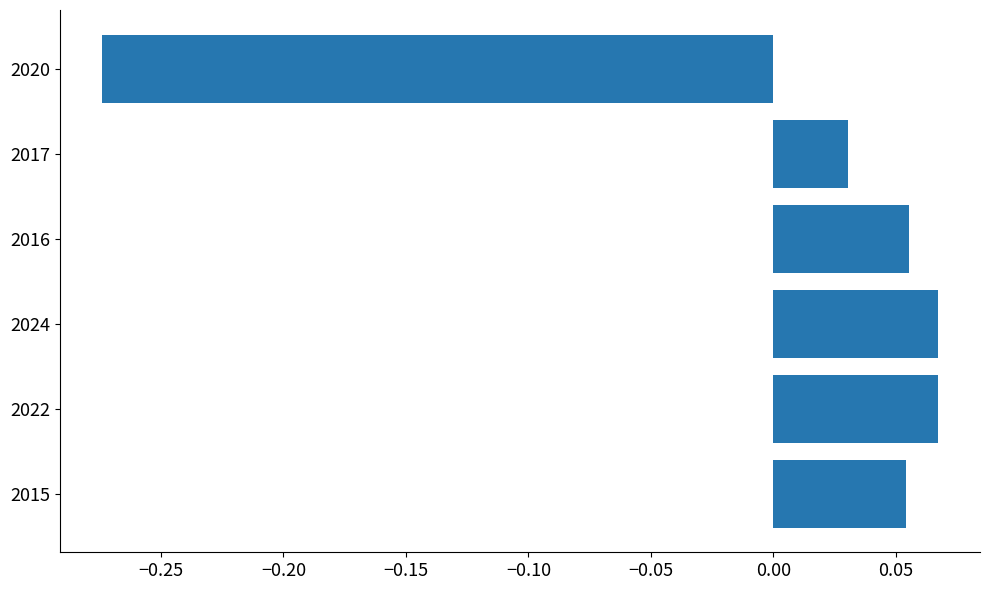

How many negative values are there?

1